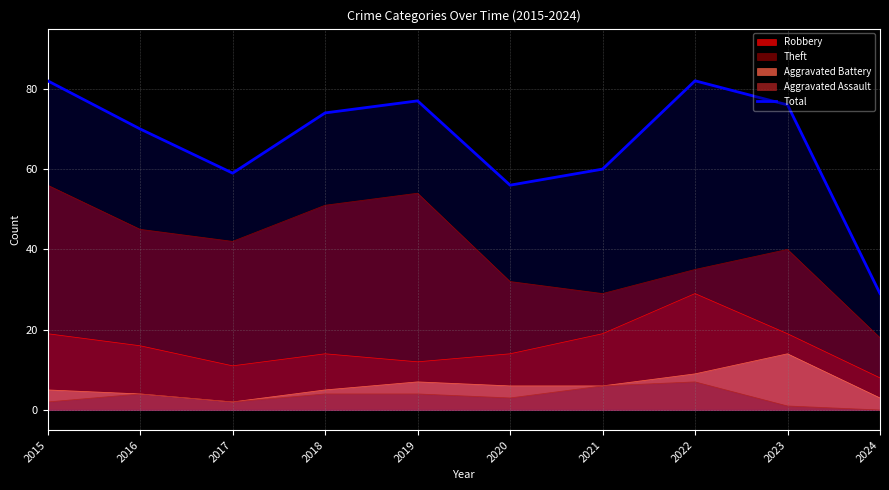

What is the maximum value shown in the chart?

82